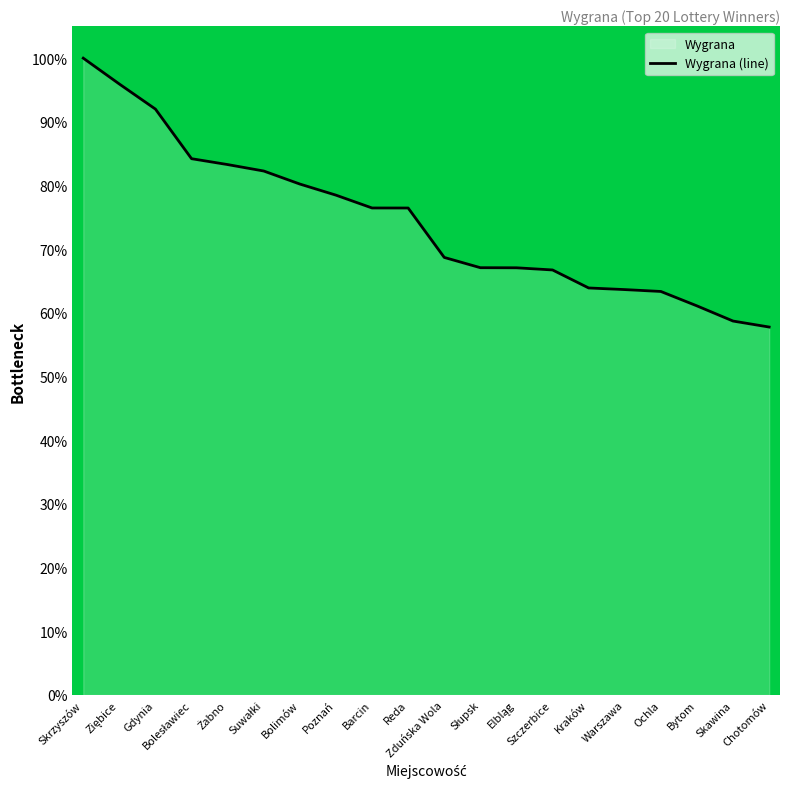

Reading left to right, what are all the values shown in this chart?

100.0	95.9	92.0	84.2	83.3	82.3	80.2	78.5	76.5	76.5	68.7	67.1	67.1	66.7	63.9	63.7	63.4	61.1	58.7	57.8